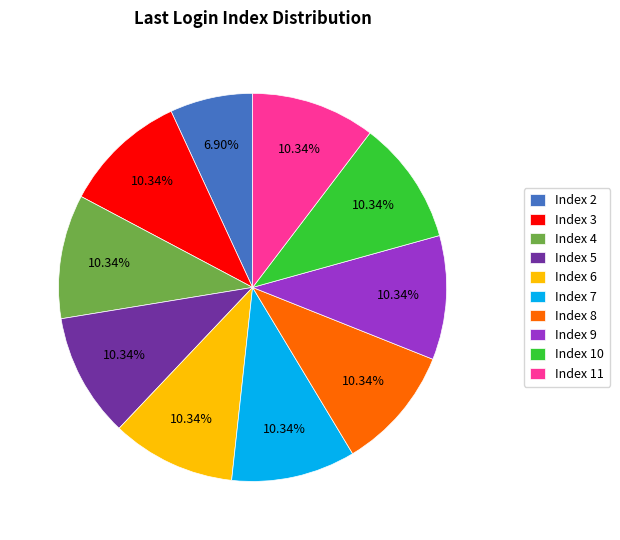

Is Index 5 the majority of the pie?

No